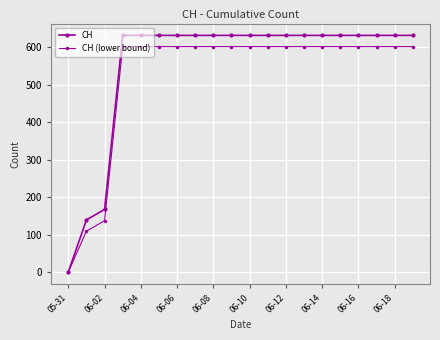

Count the number of data series in this chart.

2